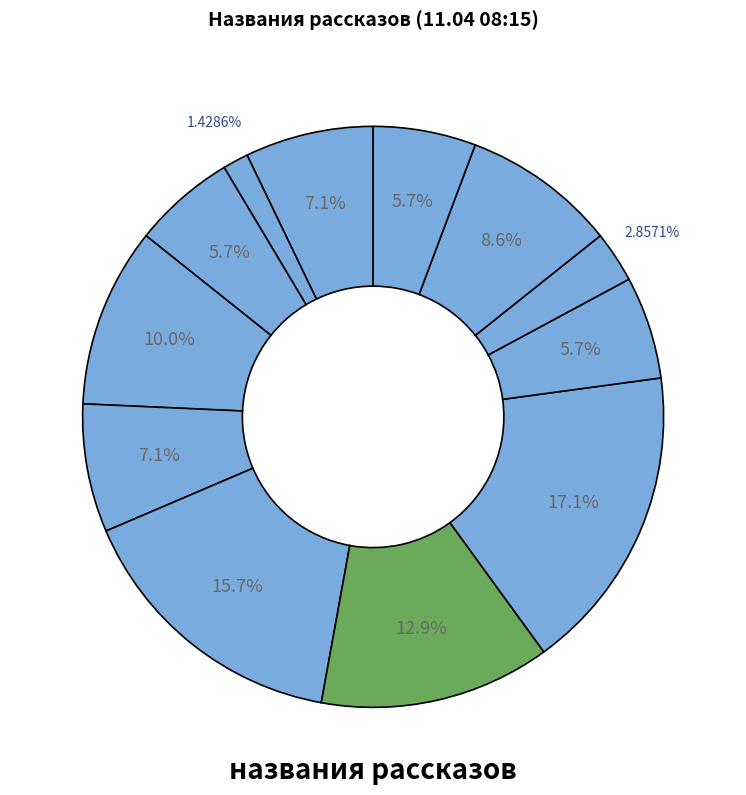

Count the number of slices in the pie.

12